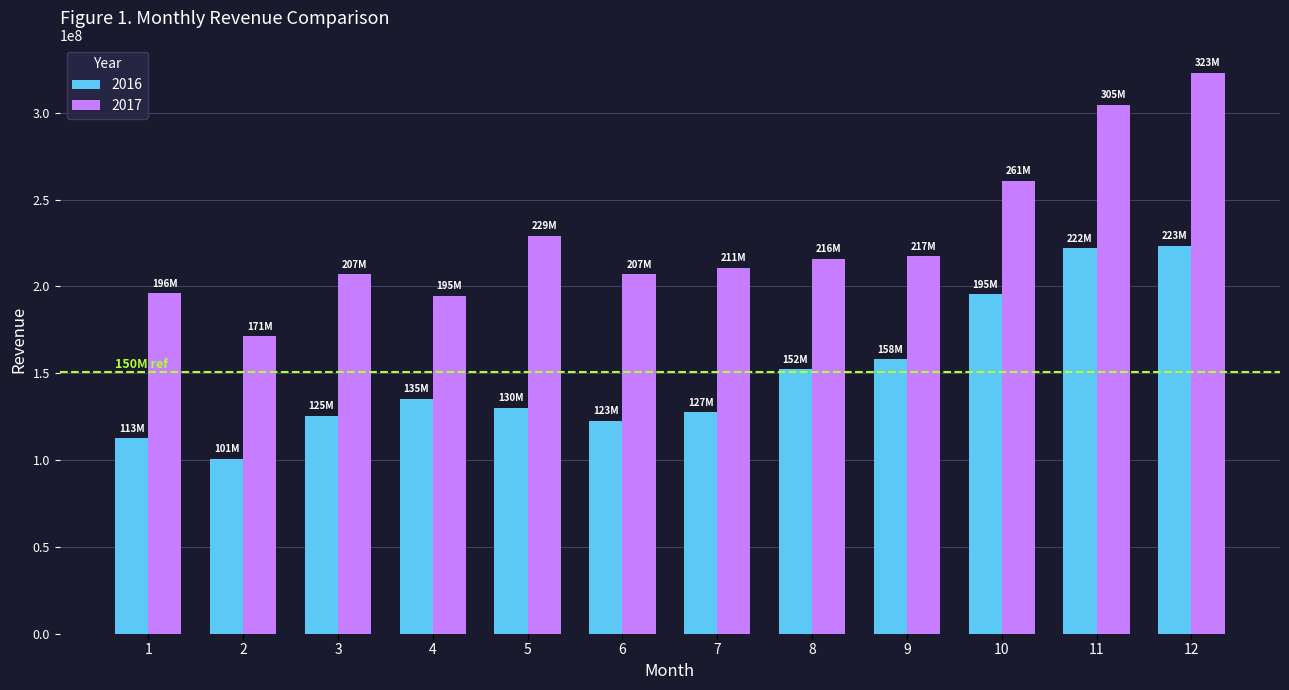

What is the spread (max minus min) of values at 5?

99198397.2